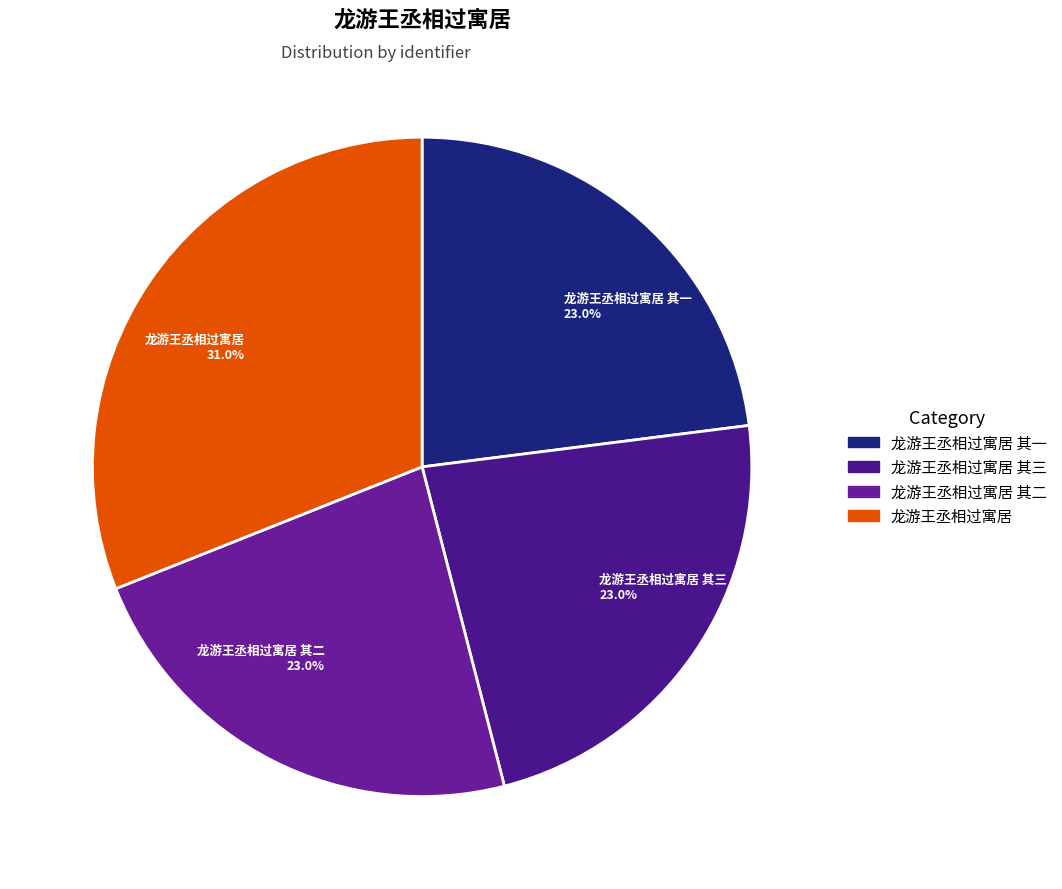

What percentage is NOT represented by 龙游王丞相过寓居 其一 23.0%?

77.0%